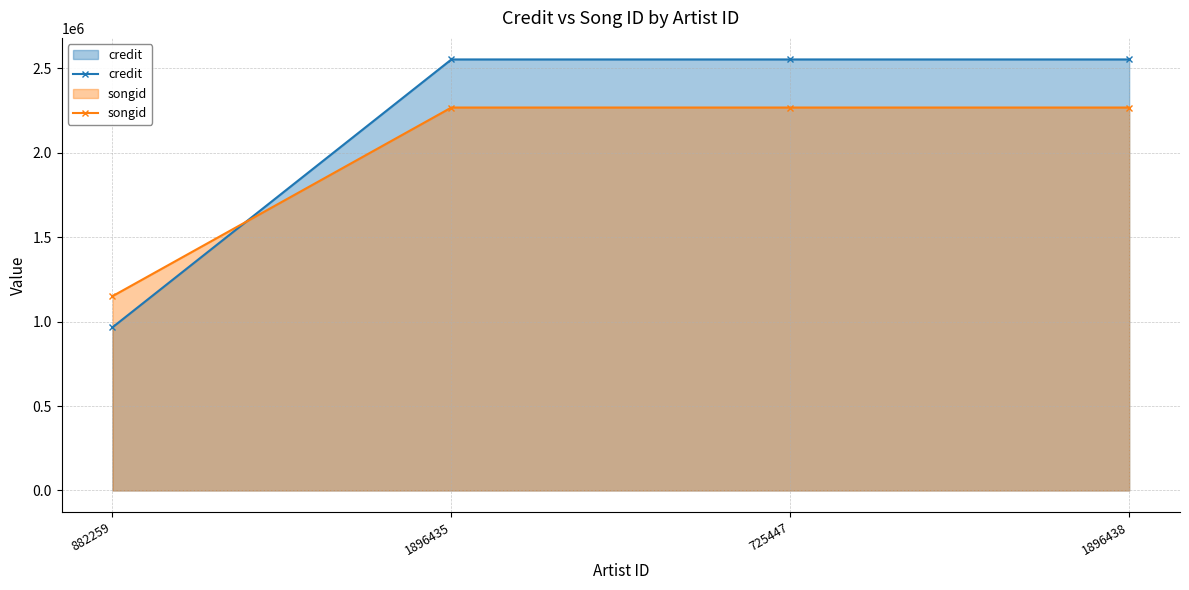

Reading left to right, list all the values displayed in this chart.

credit: 882259=966552	1896435=2553571	725447=2553571	1896438=2553571
songid: 882259=1151110	1896435=2268699	725447=2268699	1896438=2268699